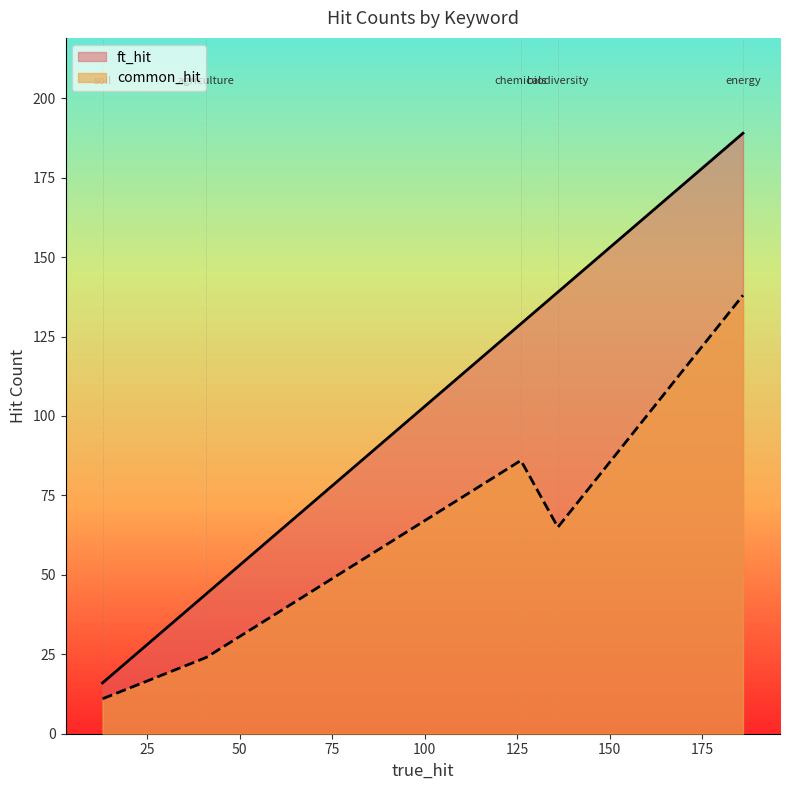

Which series has the widest spread of values?

ft_hit